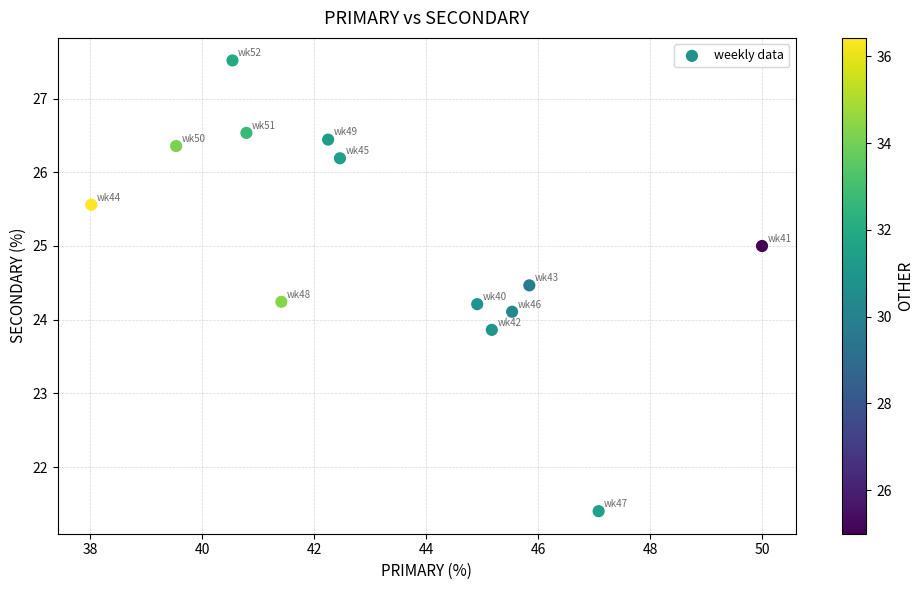

What is the range of X values (max minus min)?

12.0